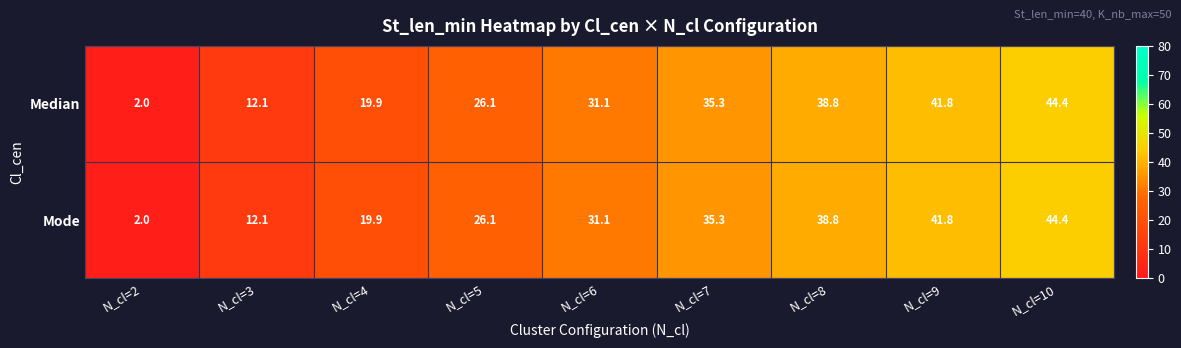

What is the sum of all Median values?

251.5